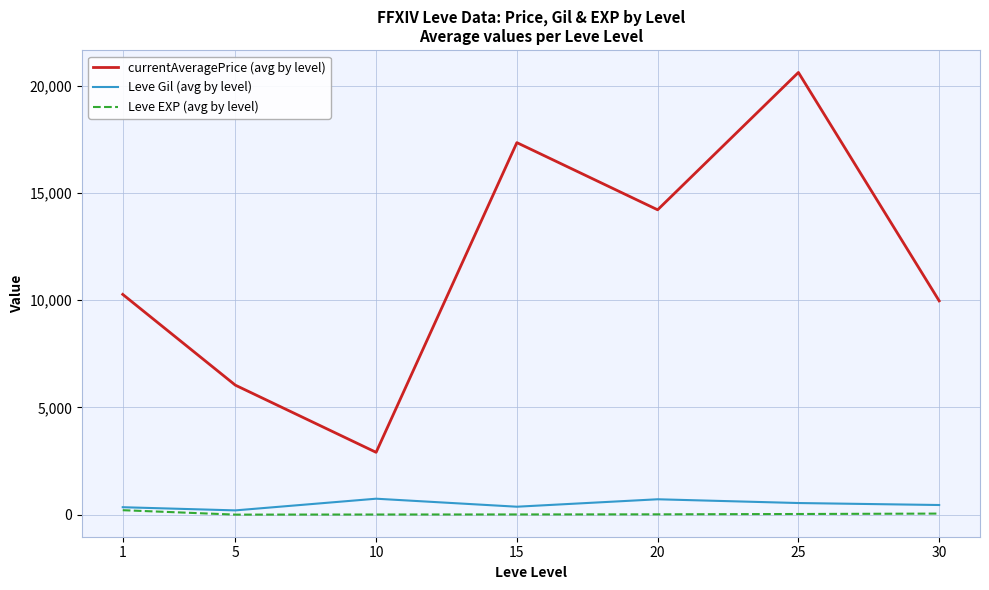

At which category is the sum across all series the highest?

25